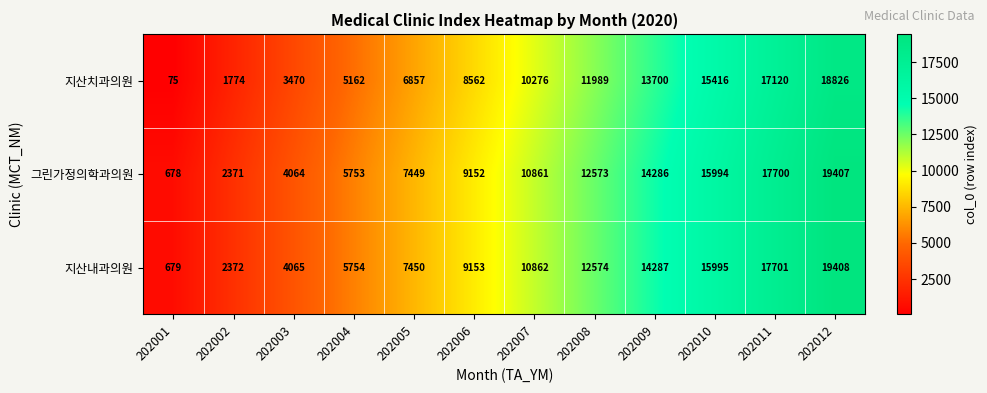

What is the maximum value for 그린가정의학과의원?

19407